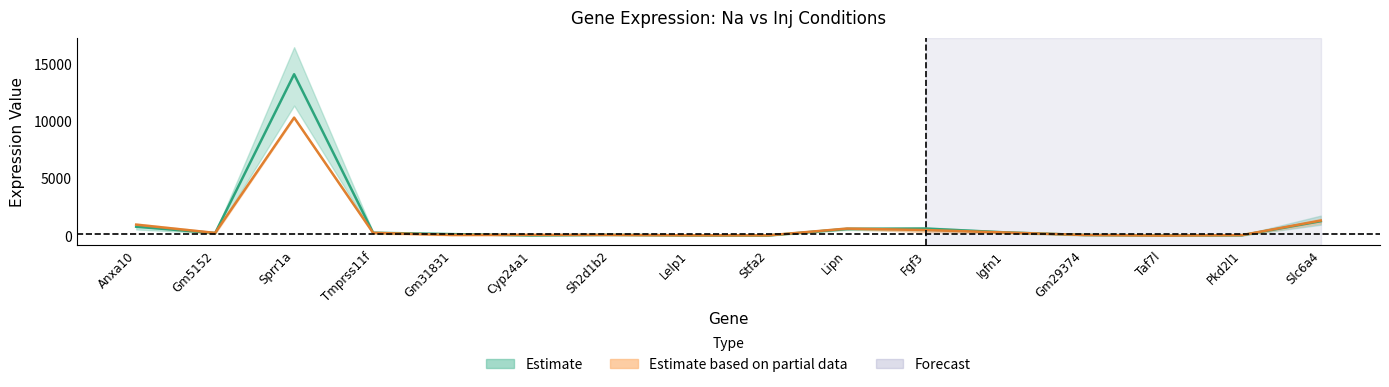

Reading right to left, list all the values displayed in this chart.

Na_1: 994	46	32	56	263	467	535	32	56	71	46	169	223	11390	243	576
Na_2: 1786	99	110	124	384	715	766	76	78	147	81	173	352	16492	299	995
Na_3: 1124	76	54	117	335	780	550	61	66	110	65	180	301	14505	250	884
Inj_1: 1114	66	31	82	331	343	595	59	52	111	67	67	209	10301	188	865
Inj_2: 1443	105	43	100	243	526	713	80	61	102	126	115	316	10380	294	1034
Inj_3: 1516	80	59	112	377	711	661	48	88	91	137	117	331	10344	349	1101